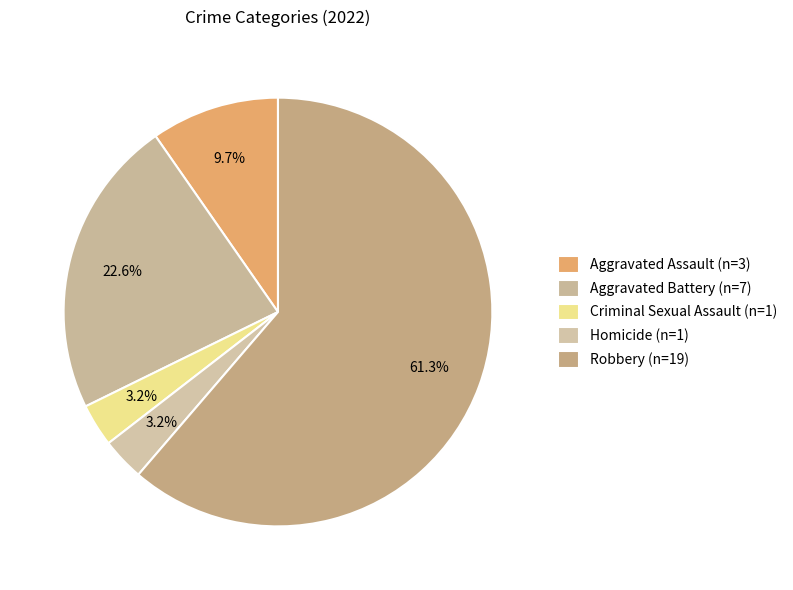

Count the number of slices in the pie.

5